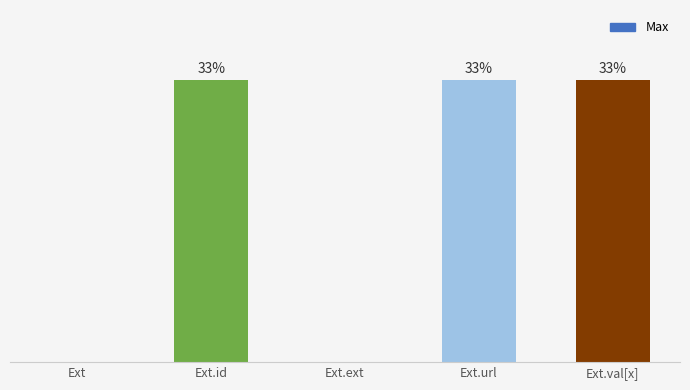

What is the maximum value shown in the chart?

33.3